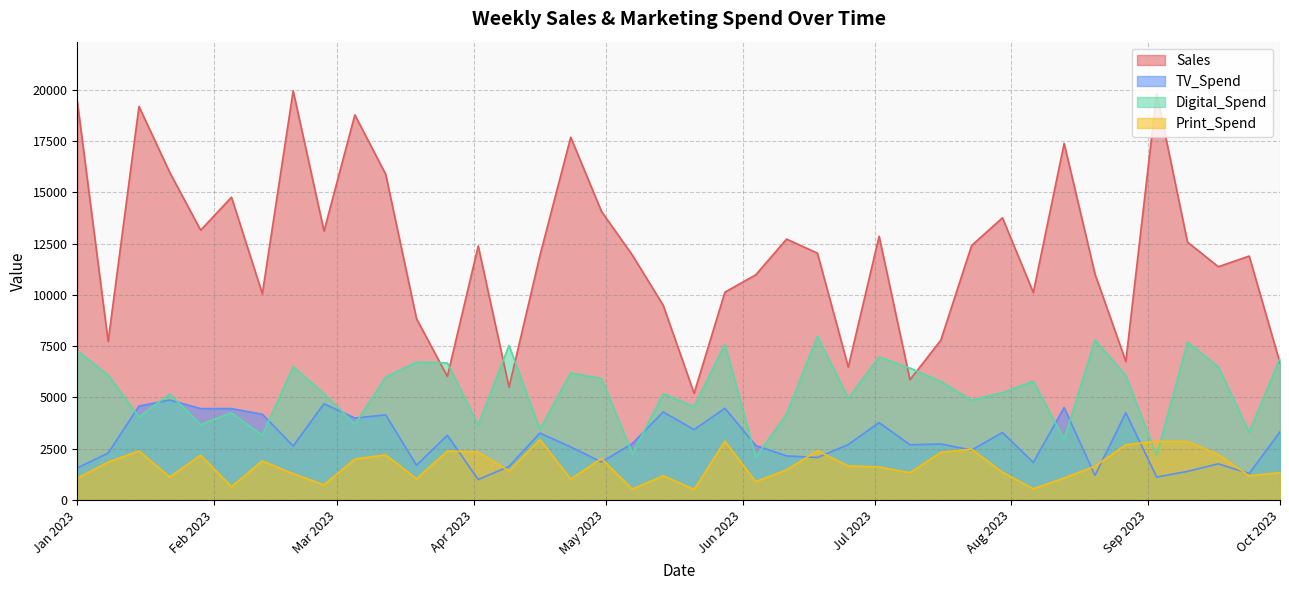

Which series has the widest spread of values?

Sales